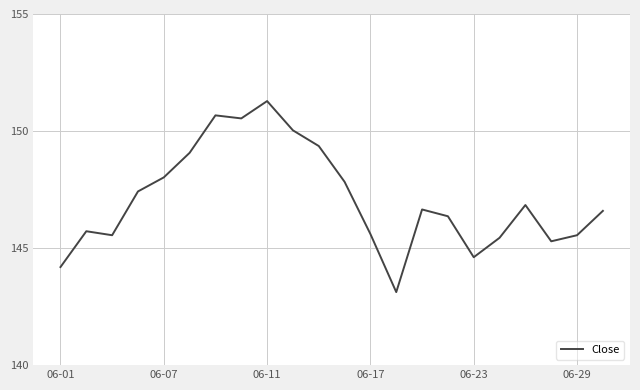

What is the difference between the maximum and minimum values?

8.2